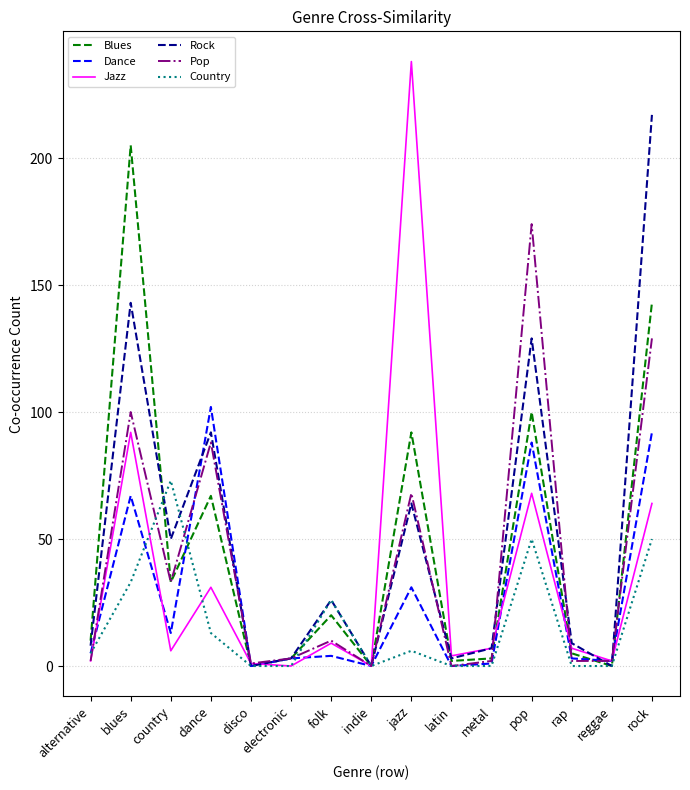

What is the spread (max minus min) of values at metal?

7